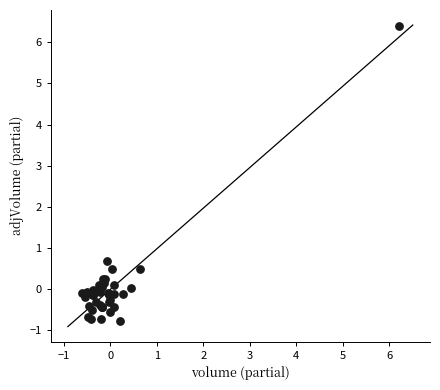

What Y value in the scatter plot is closest to 2?

0.7